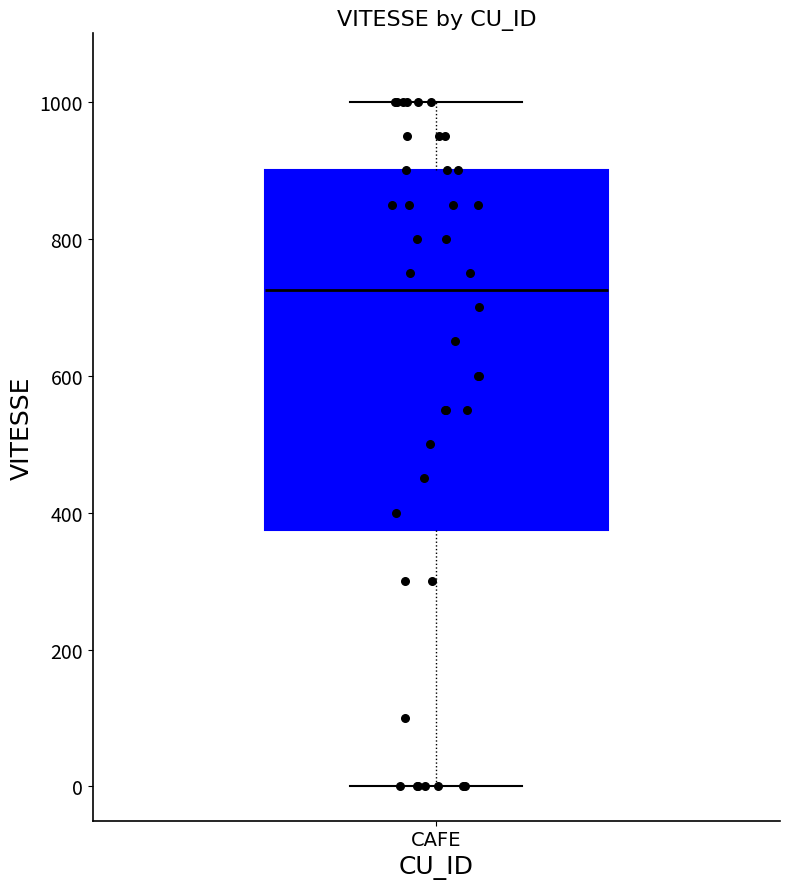

Where does the upper whisker of the box for CAFE end on the y-axis? The values are not printed on the chart, so give them approximately, as read against the axis.

1000